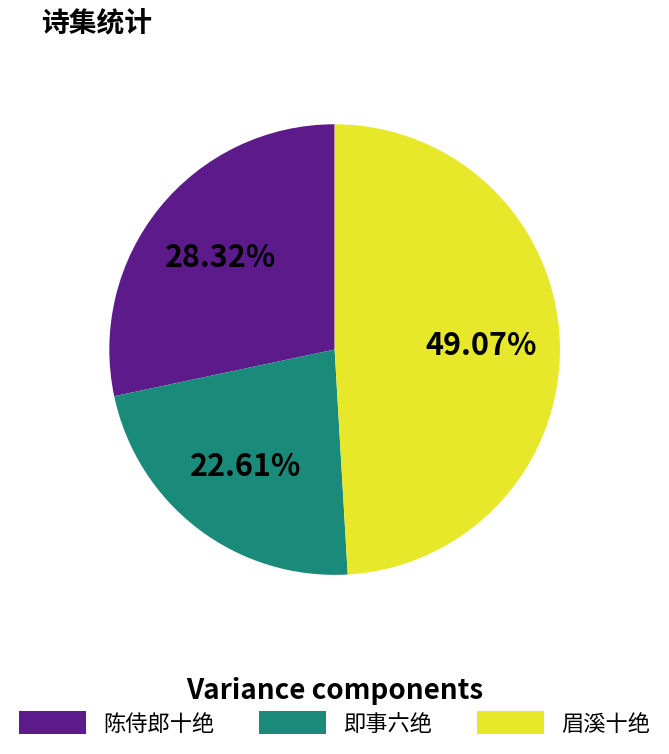

How many slices are in this pie chart?

3